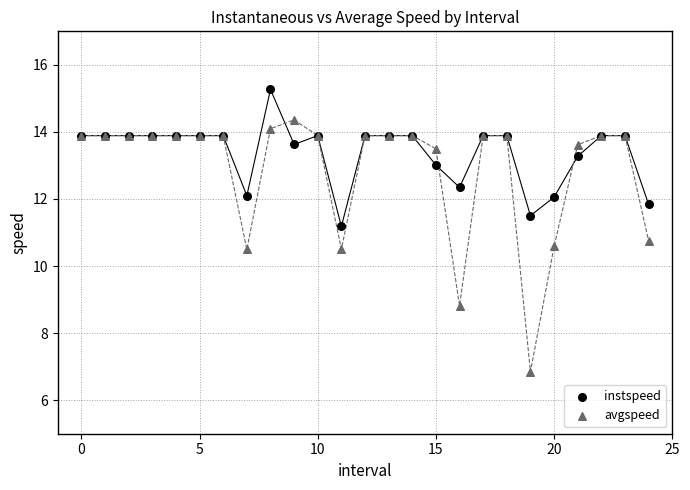

Which series has the largest Y range (max minus min)?

avgspeed